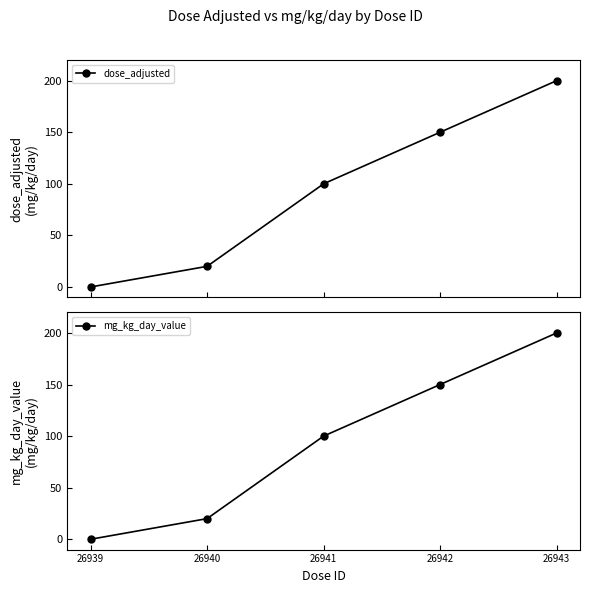

The mg_kg_day_value series shows 46 at 26941. True or false?

False